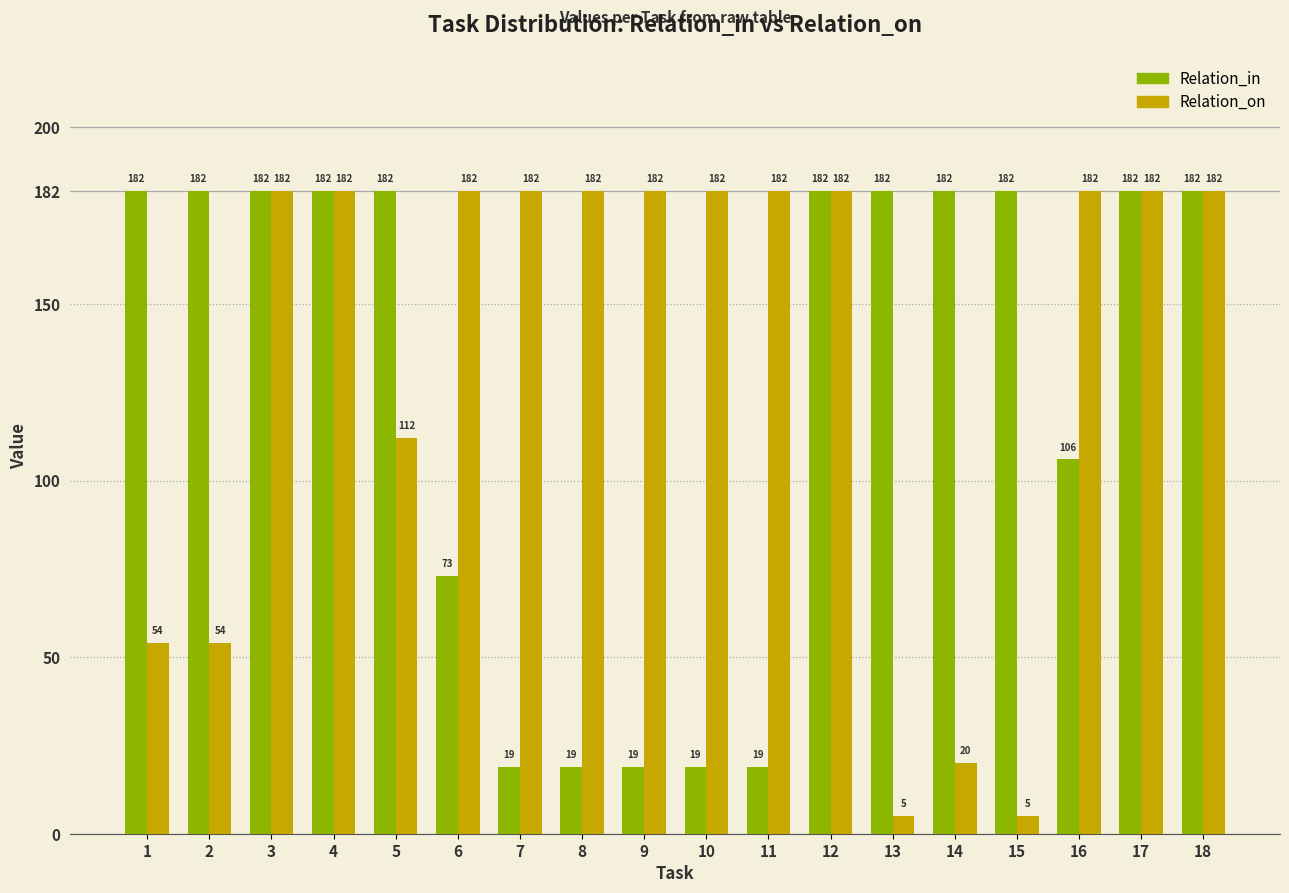

Reading right to left, extract all data points from this chart.

Relation_in: 182	182	106	182	182	182	182	19	19	19	19	19	73	182	182	182	182	182
Relation_on: 182	182	182	5	20	5	182	182	182	182	182	182	182	112	182	182	54	54